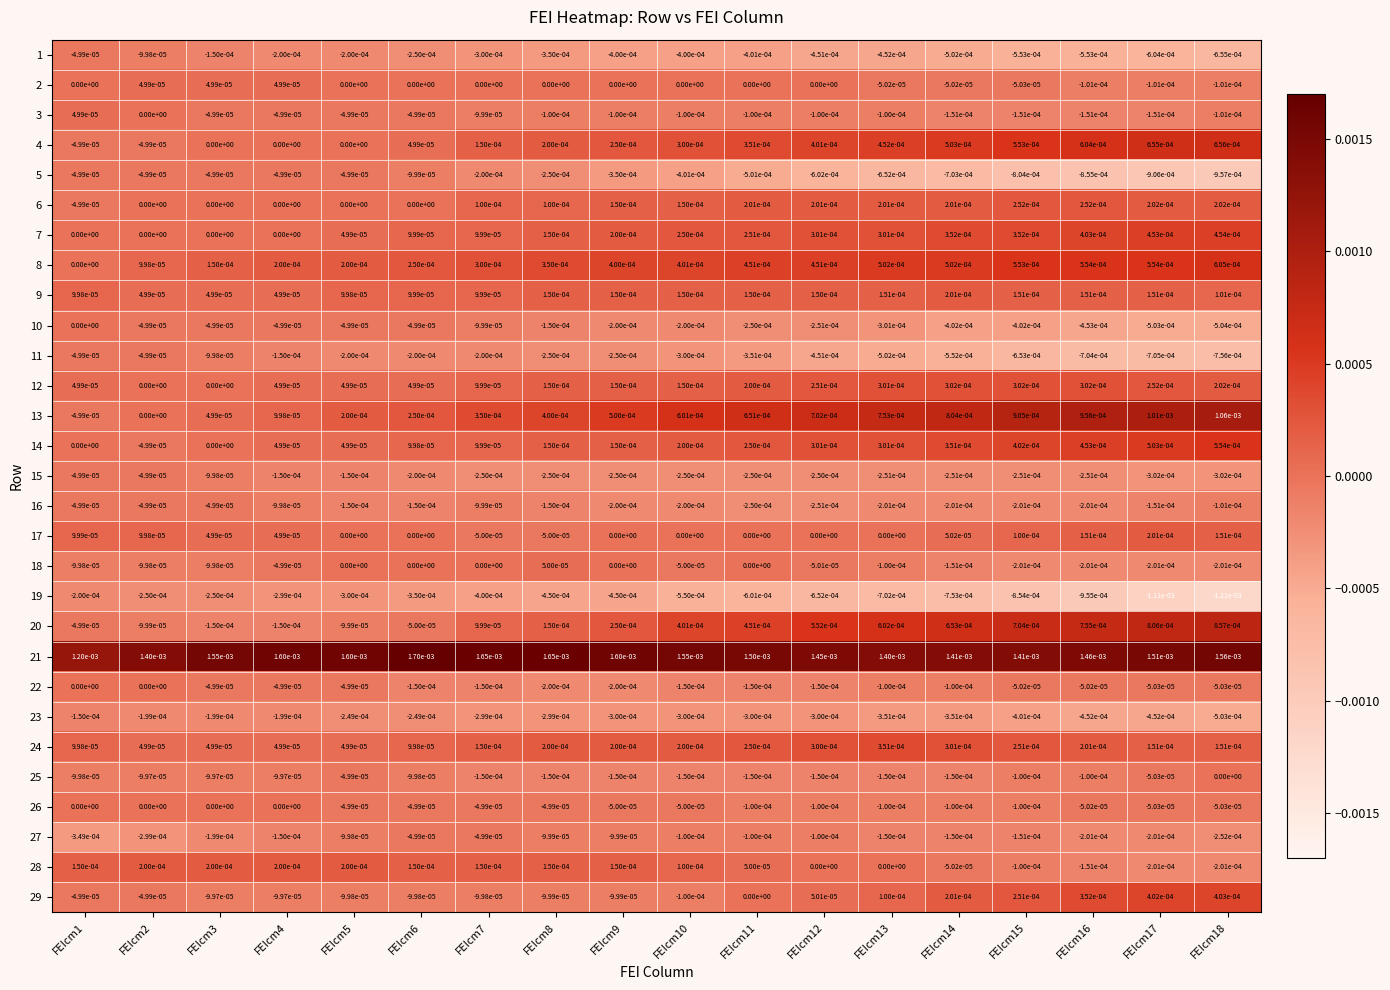

Which series has the largest range (max minus min)?

13